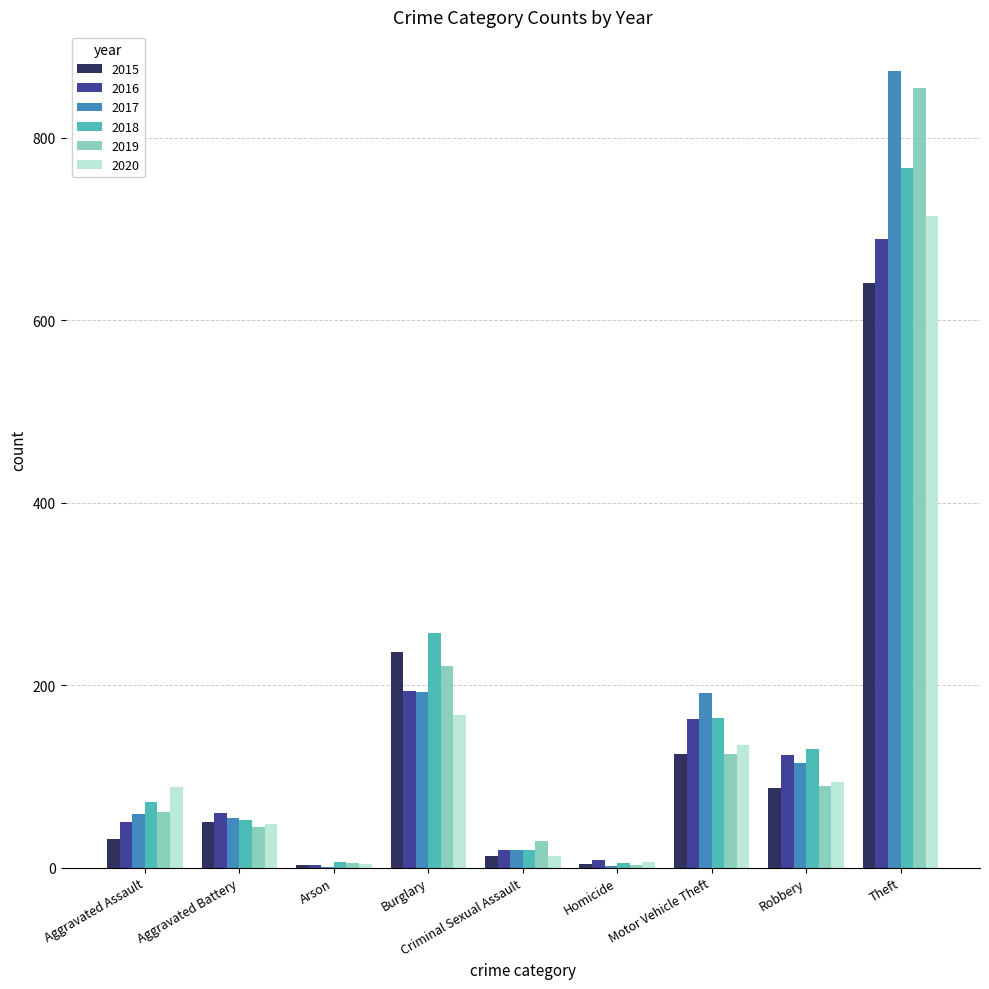

The 2018 series shows 767 at Theft. True or false?

True